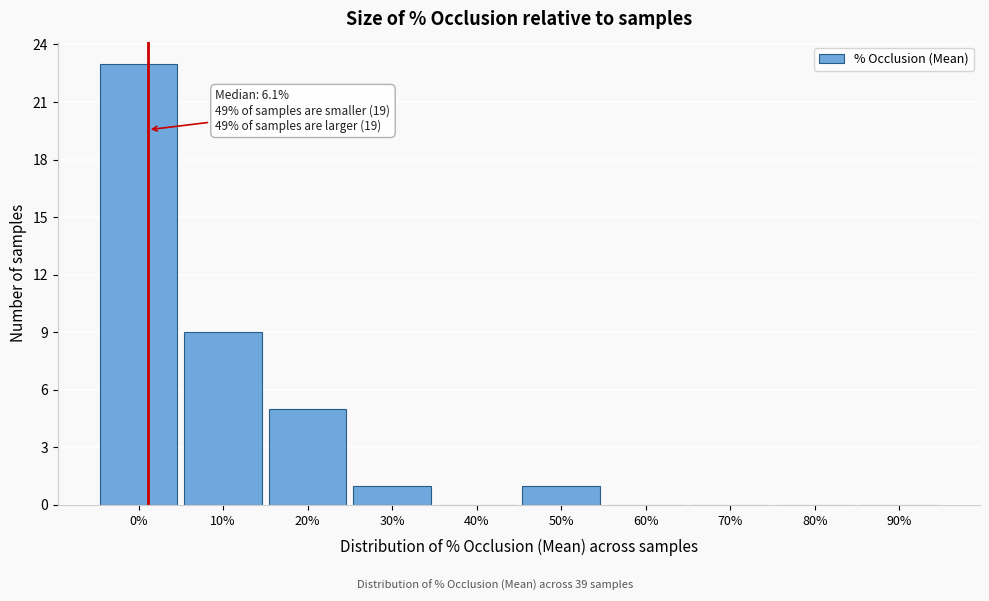

Reading left to right, what are all the values shown in this chart?

0%=23	10%=9	20%=5	30%=1	40%=0	50%=1	60%=0	70%=0	80%=0	90%=0